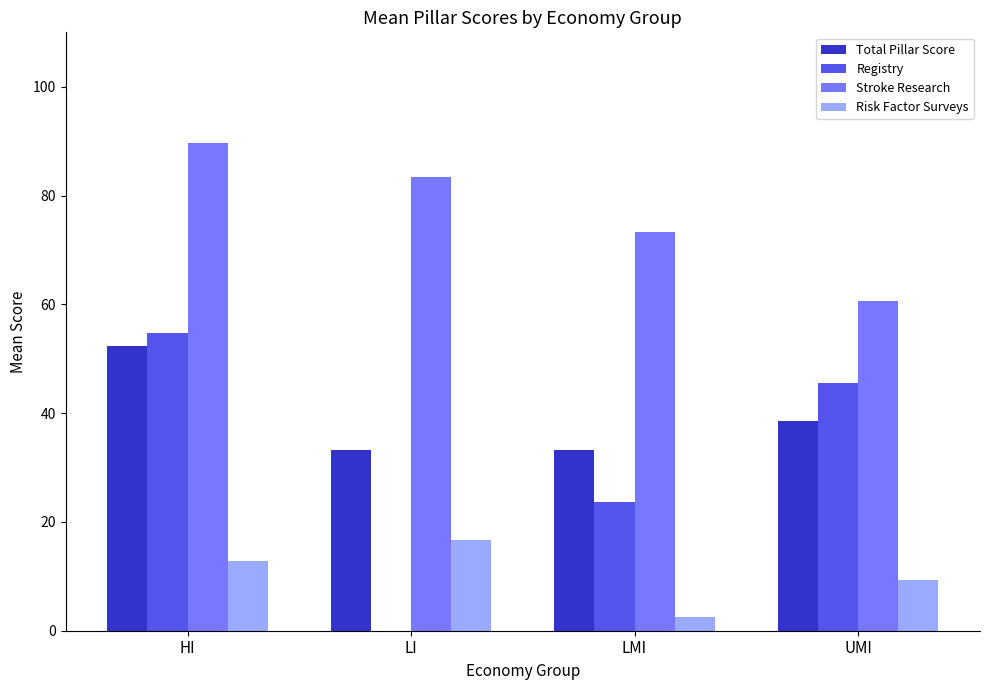

At which category is the sum across all series the highest?

HI